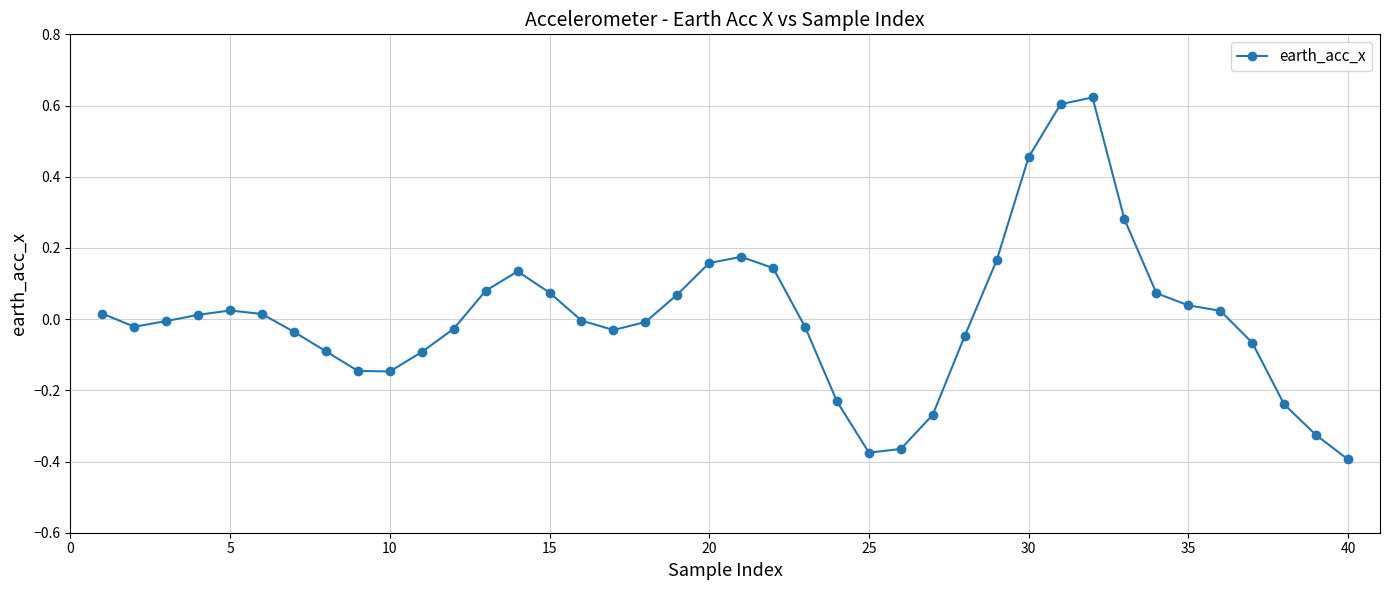

True or false: the data has more than 0 interior local peaks.

True